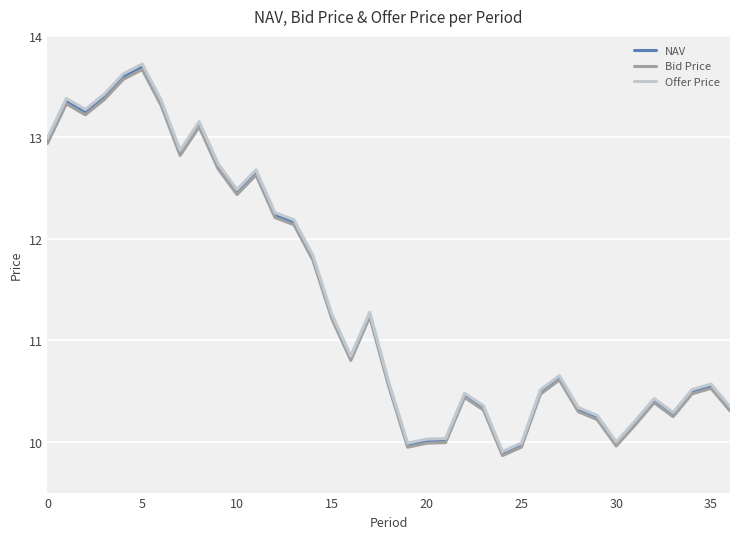

Is this an area chart (filled region under the line)?

No